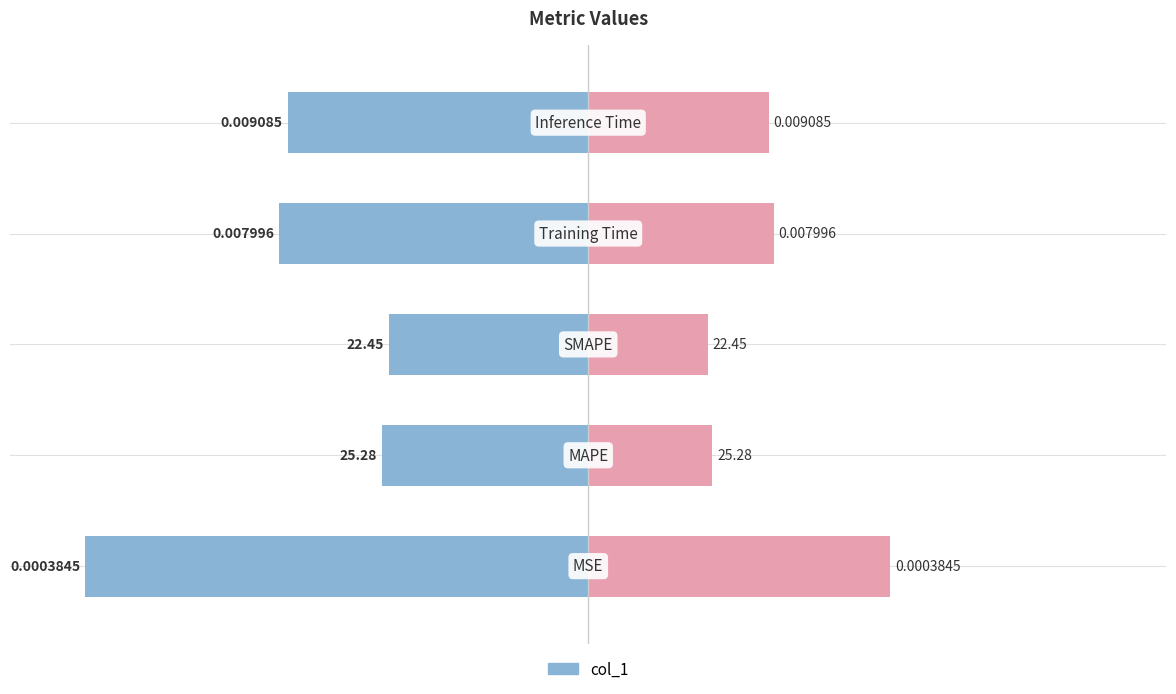

Are the bars grouped side by side (vs. stacked)?

Yes